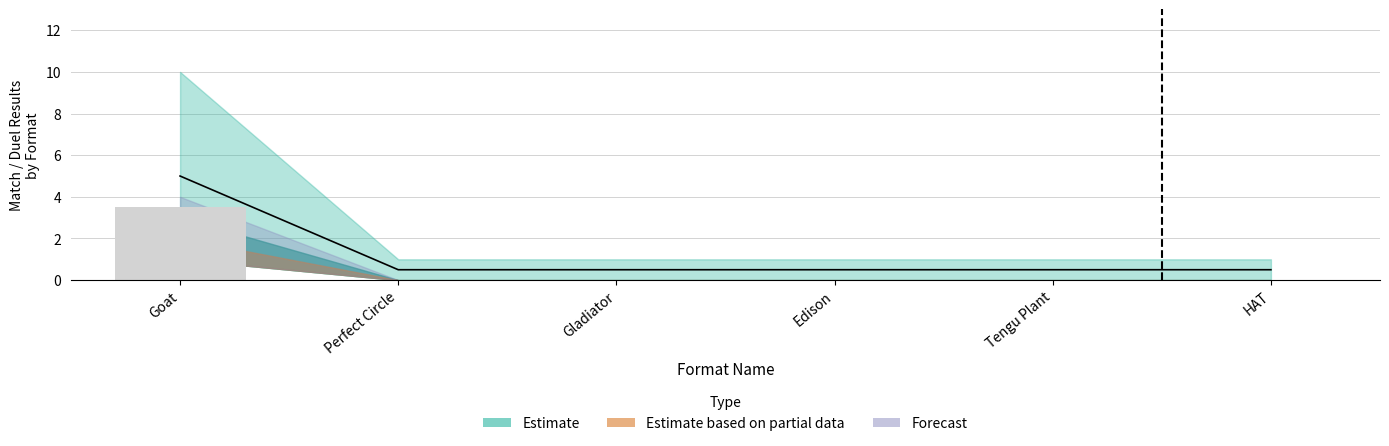

At how many categories does at least one series exceed 2?

1